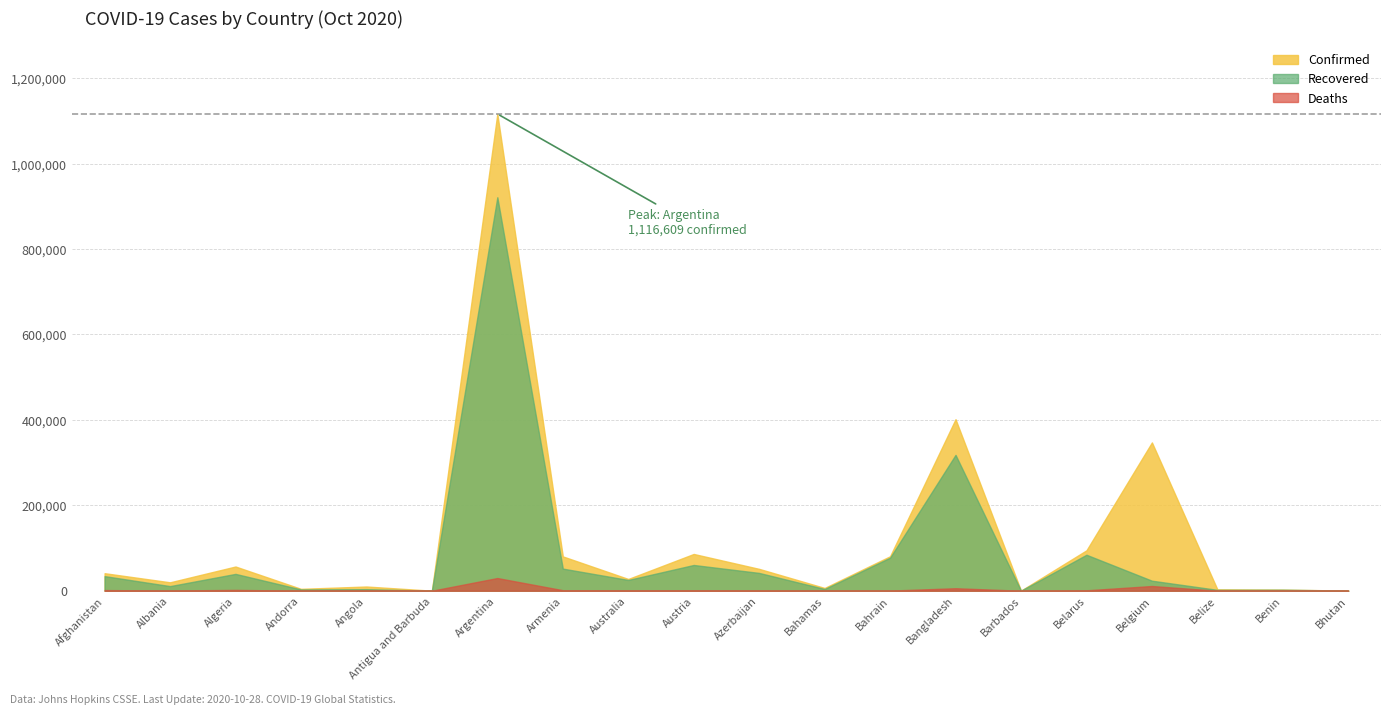

Reading left to right, what are all the values shown in this chart?

Confirmed: 41032	19729	56706	4410	9871	124	1116609	80410	27553	86102	51149	6502	80765	401586	233	94609	347289	3232	2557	345
Recovered: 34217	10808	39444	3029	3647	108	921344	51814	25219	60308	41693	4088	77421	318123	217	84237	23504	2045	2330	314
Deaths: 1523	487	1931	72	271	3	29730	1222	907	1005	688	136	316	5838	7	965	11038	51	41	0